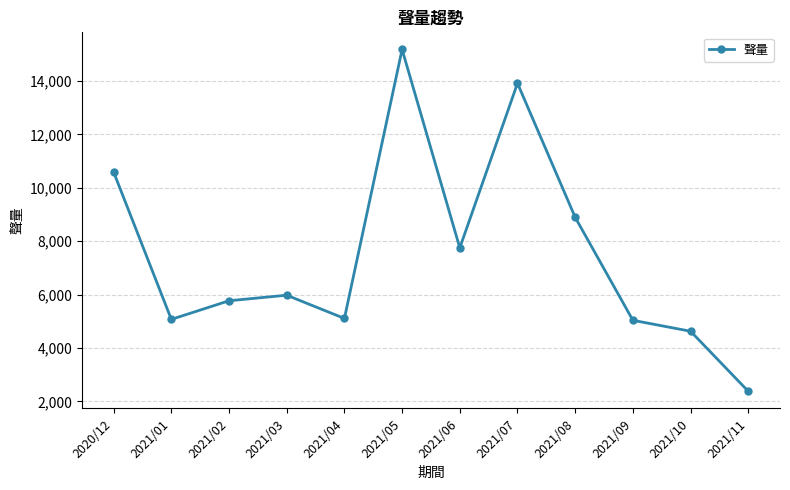

Which label corresponds to the largest value in the chart?

2021/05